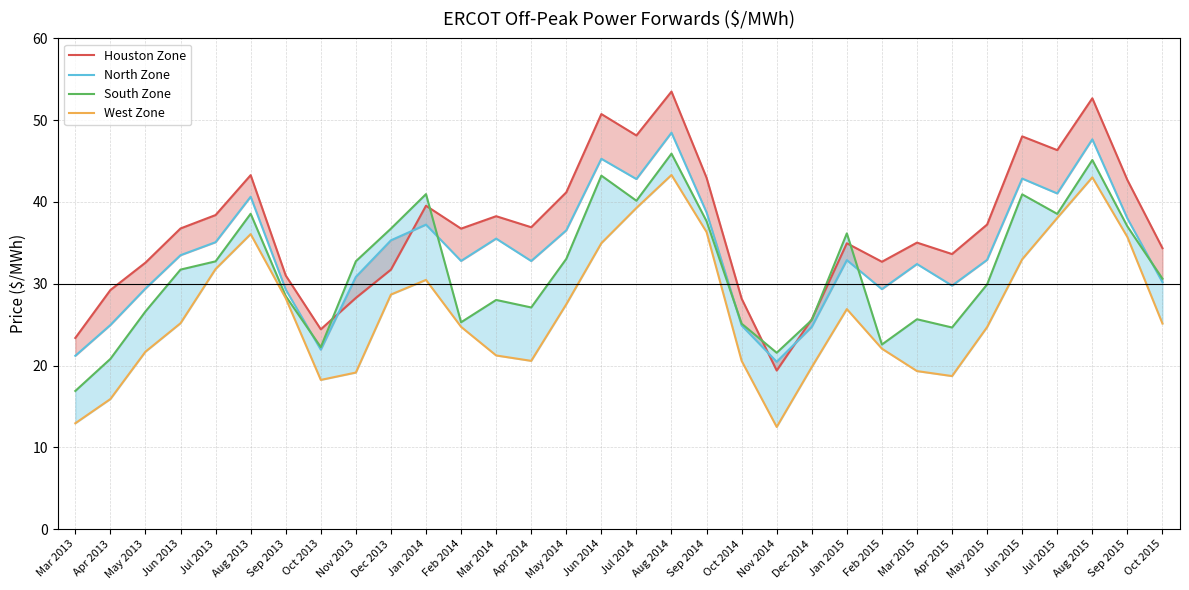

How many data points does each series have?

32